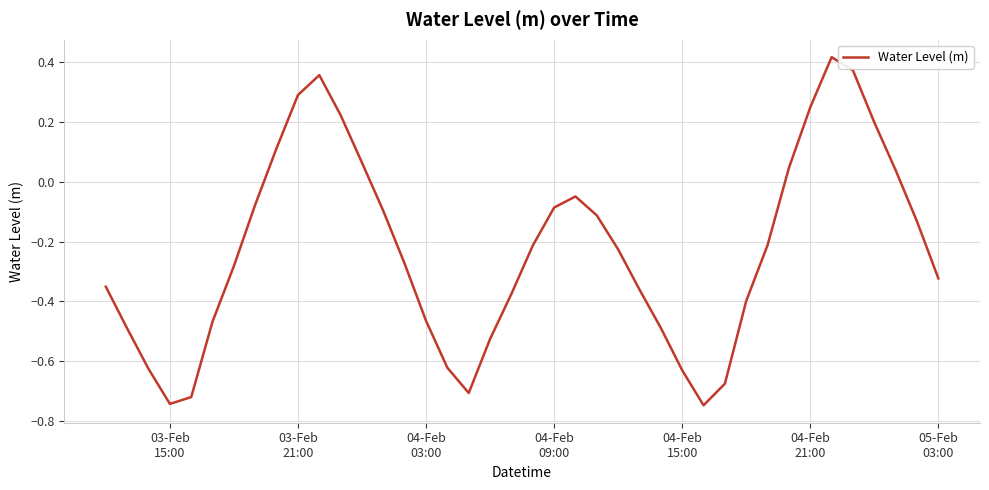

How many lines are shown in the chart?

1